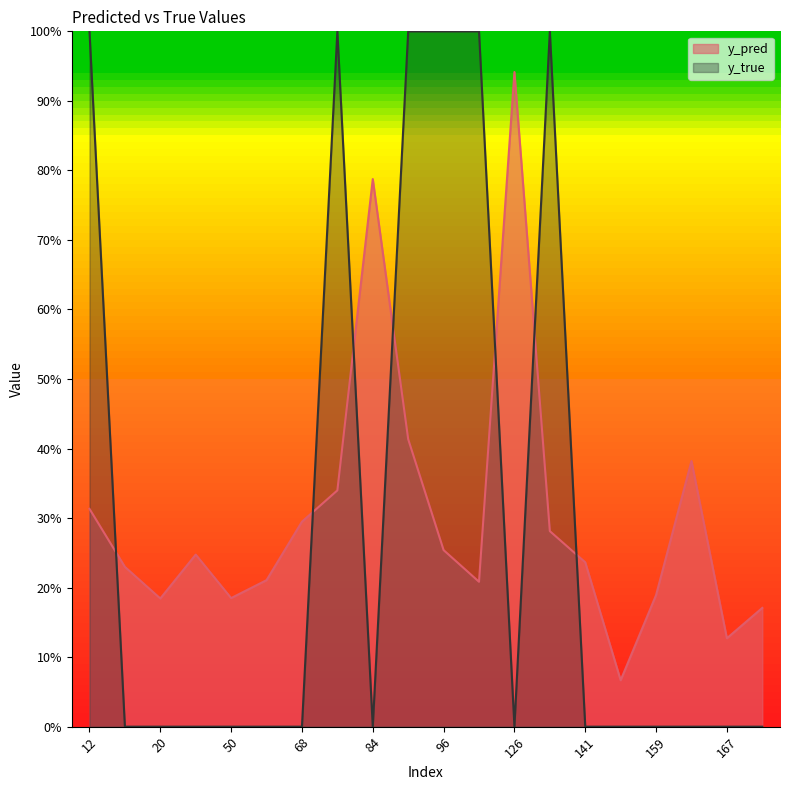

True or false: y_pred has more than 0 interior local peaks.

True